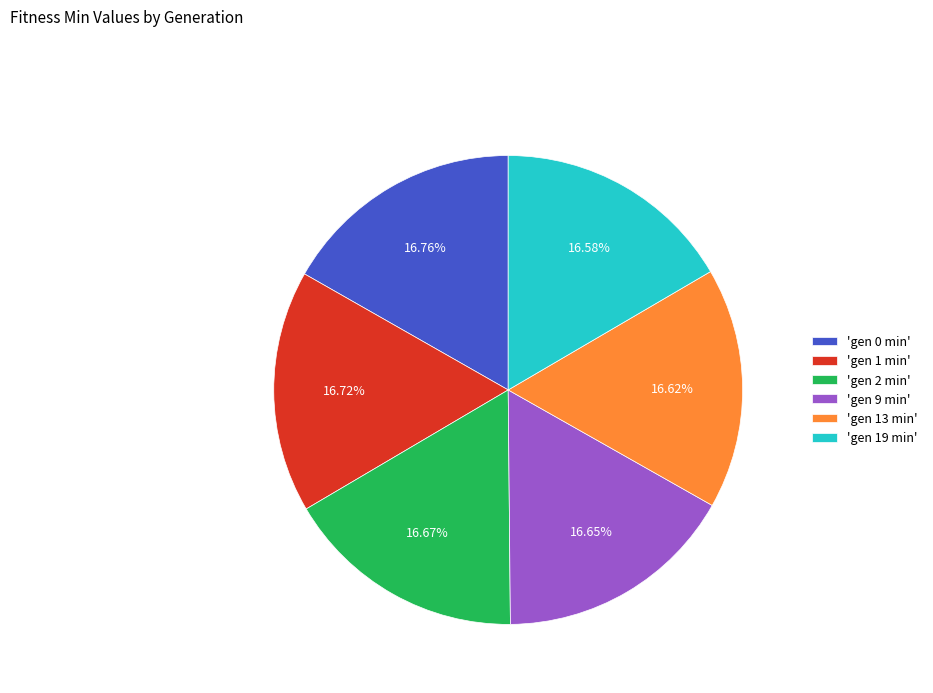

Does 'gen 9 min' represent more than half of the total?

No